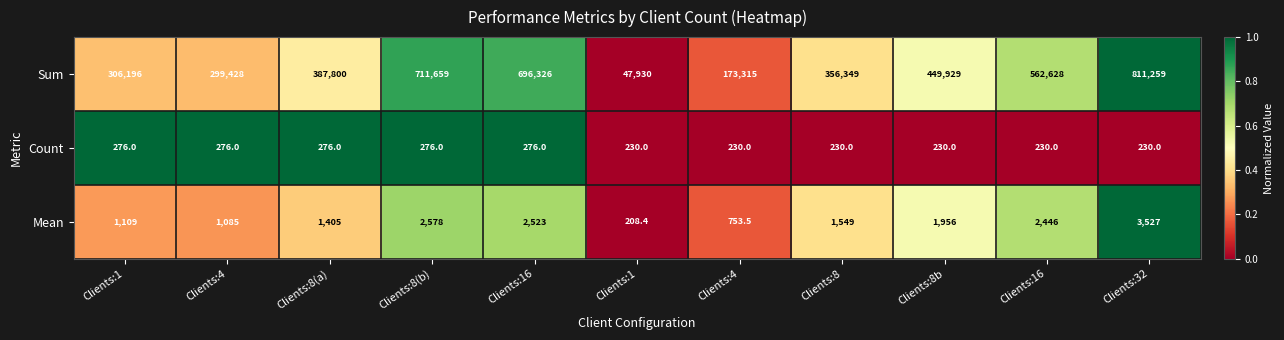

Reading right to left, extract all data points from this chart.

Sum: Clients:32=811259.0	Clients:16=562628.0	Clients:8b=449929.0	Clients:8=356349.0	Clients:4=173315.0	Clients:1=47930.0	Clients:16=696326.0	Clients:8(b)=711659.0	Clients:8(a)=387800.0	Clients:4=299428.0	Clients:1=306196.0
Count: Clients:32=230.0	Clients:16=230.0	Clients:8b=230.0	Clients:8=230.0	Clients:4=230.0	Clients:1=230.0	Clients:16=276.0	Clients:8(b)=276.0	Clients:8(a)=276.0	Clients:4=276.0	Clients:1=276.0
Mean: Clients:32=3527.0	Clients:16=2446.0	Clients:8b=1956.0	Clients:8=1549.0	Clients:4=753.5	Clients:1=208.4	Clients:16=2523.0	Clients:8(b)=2578.0	Clients:8(a)=1405.0	Clients:4=1085.0	Clients:1=1109.0